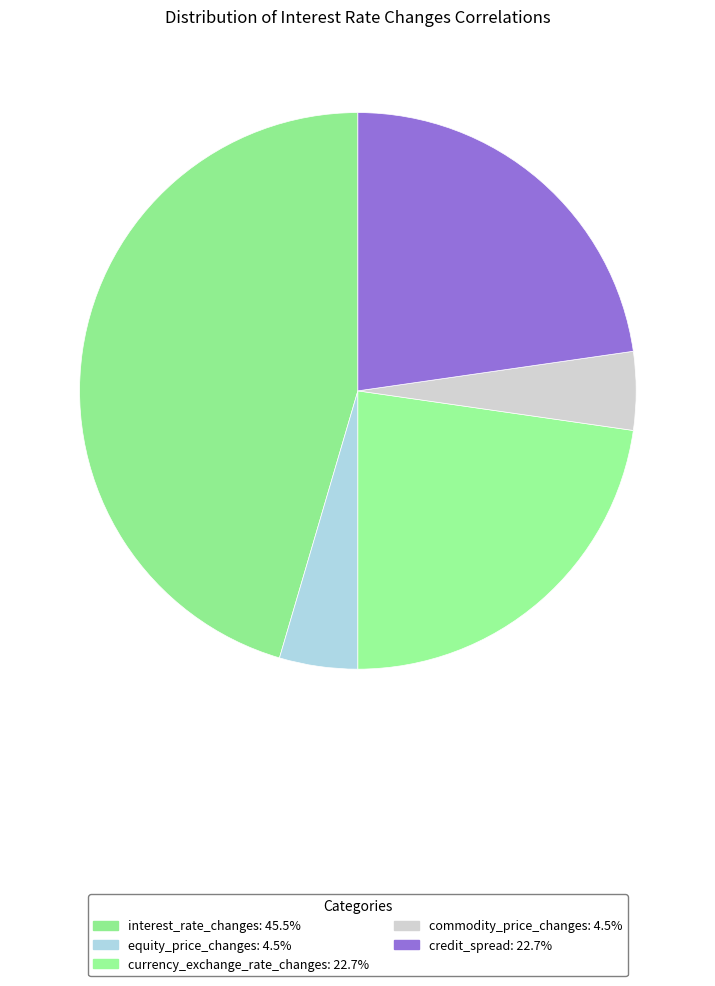

What is the largest slice in the pie chart?

interest_rate_changes